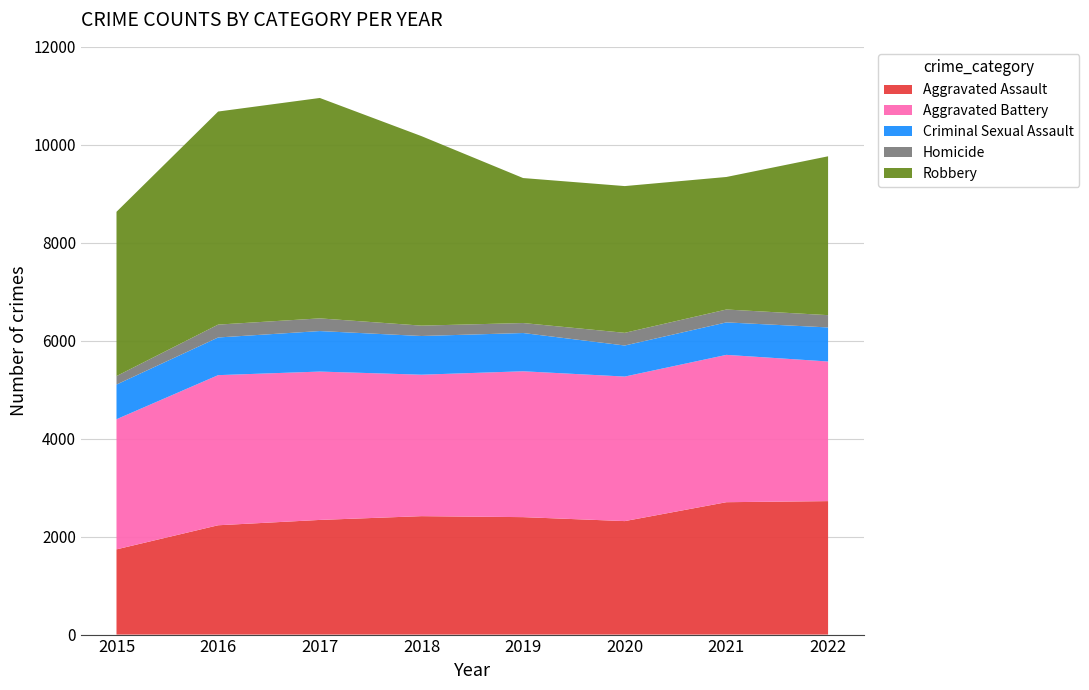

Reading left to right, extract all data points from this chart.

Aggravated Assault: 1740	2232	2341	2418	2398	2317	2703	2725
Aggravated Battery: 2657	3065	3029	2888	2978	2951	3008	2851
Criminal Sexual Assault: 708	769	827	790	781	634	663	695
Homicide: 173	263	259	212	204	259	263	251
Robbery: 3354	4350	4500	3869	2960	2996	2706	3243